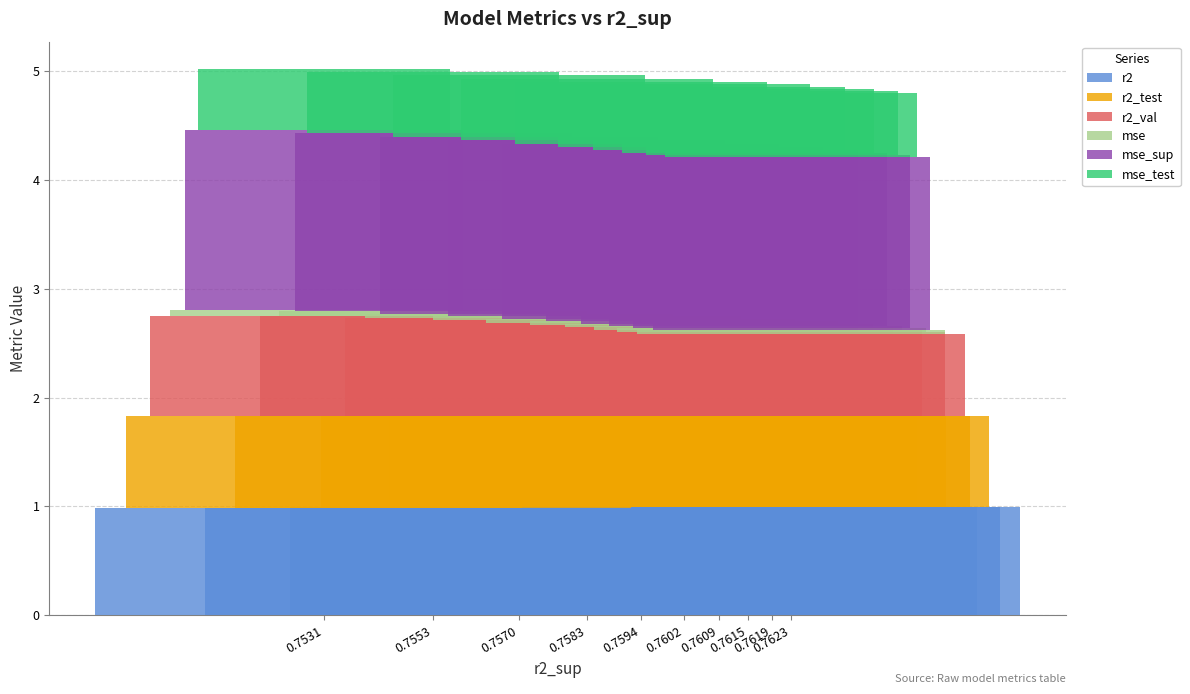

What is the average value of the r2 series?

1.0